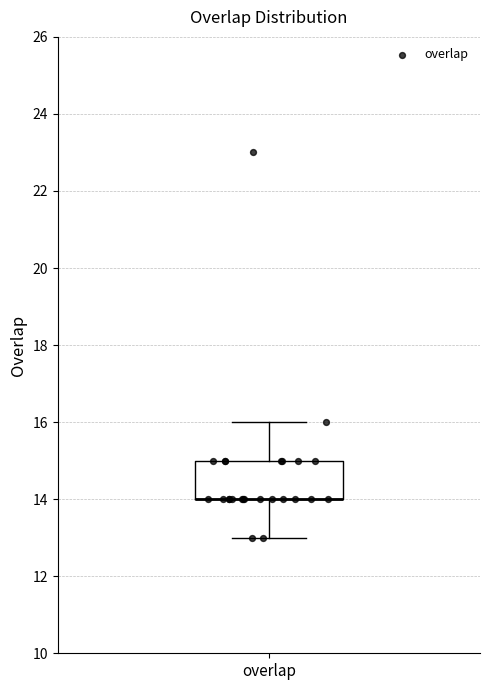

Transcribe this box plot: give where the median line is, the range the box spans, and where the two whiskers end, as read against the y-axis. The values are not printed on the chart, so give them approximately, as read against the axis.

median 14 (drawn on the box's lower edge), box 14 to 15, whiskers 13 to 16